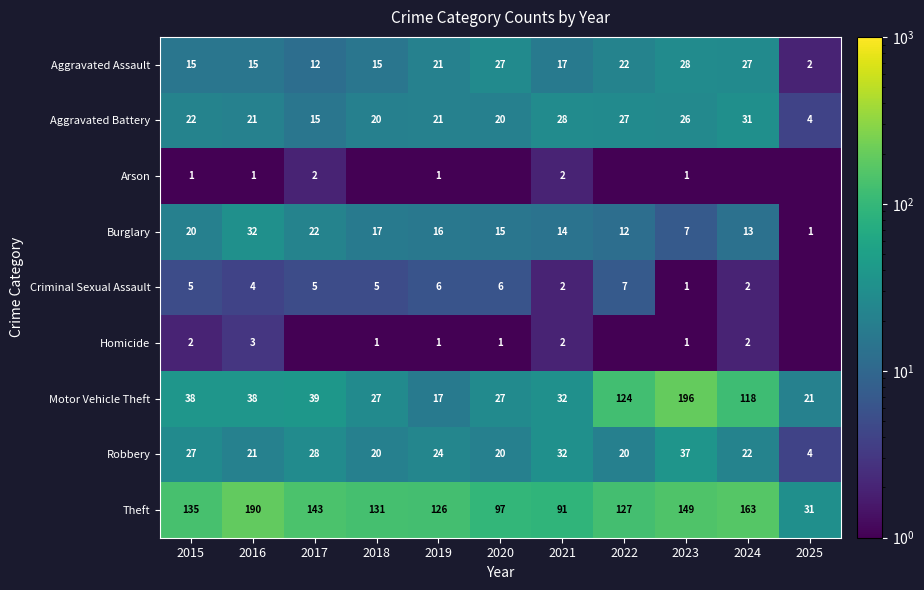

What is the difference between the maximum and minimum values in the Aggravated Battery series?

27.0